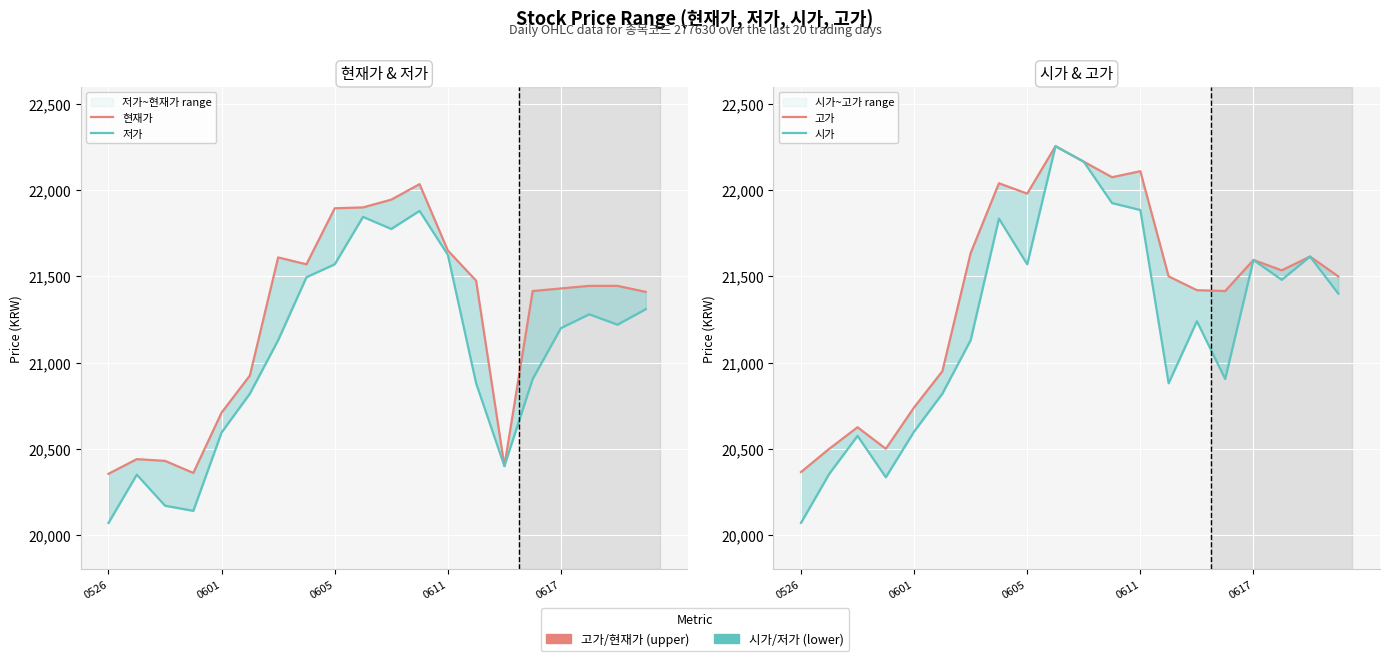

True or false: 저가 has a value of 35015 at 13.

False